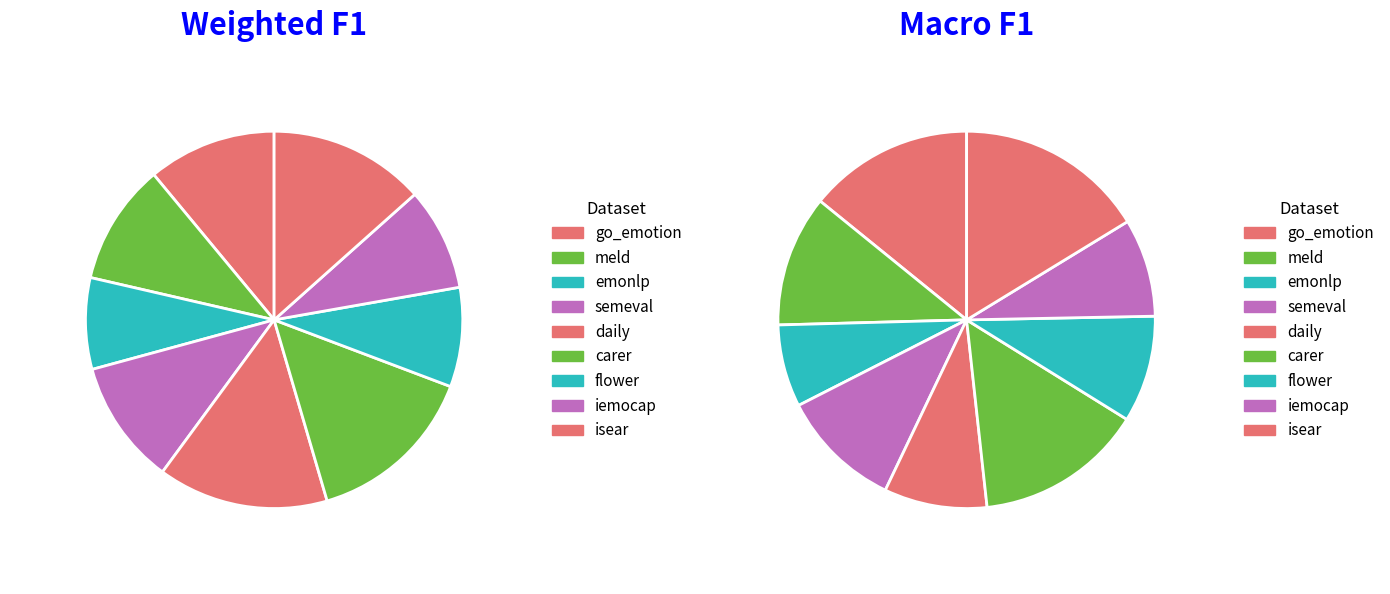

What percentage do emonlp and semeval together represent?

18.5%